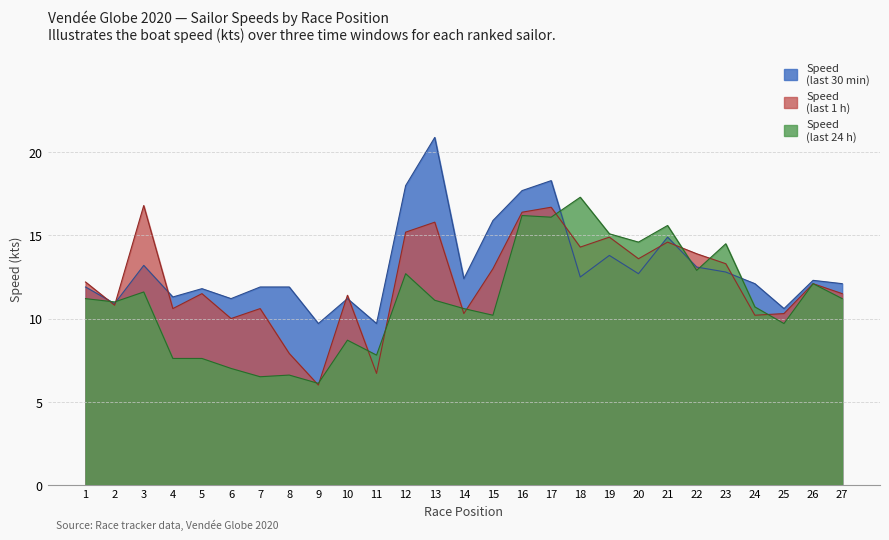

What is the value of the Speed (last 1h) point at the 24th from the left?

10.2